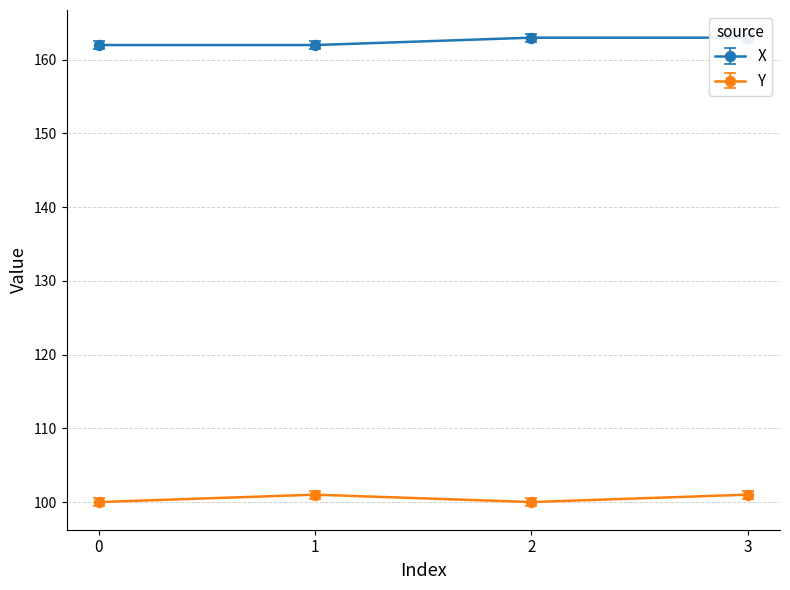

True or false: X and Y intersect in this chart.

False